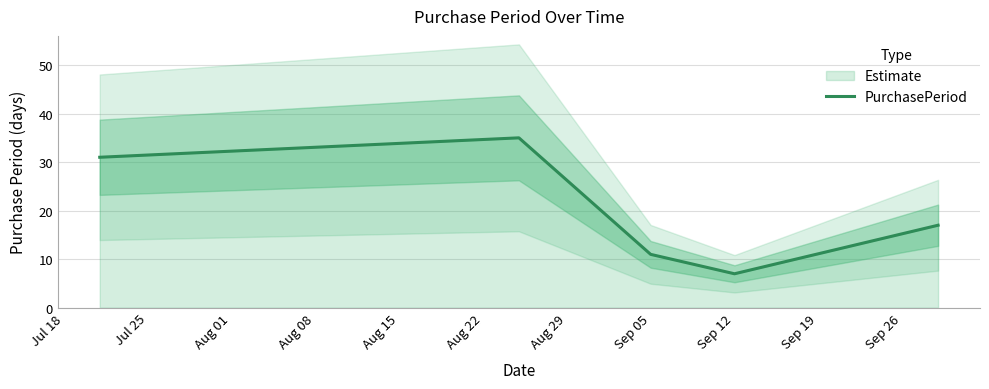

How many values are below 17?

2